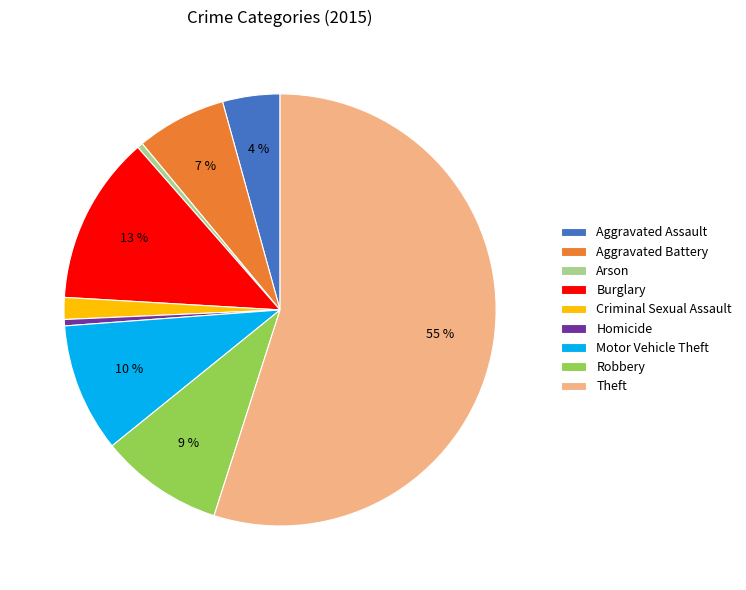

Which category has the biggest portion of the pie?

Theft